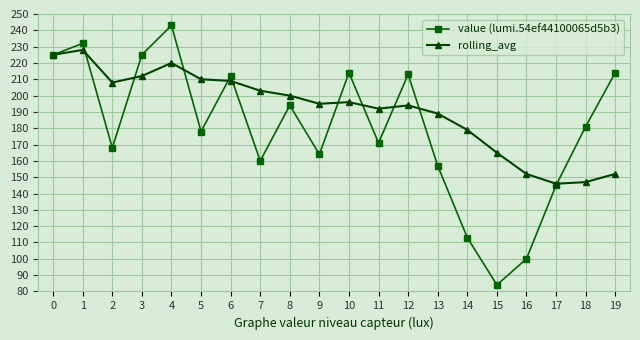

How many series are shown in this chart?

2